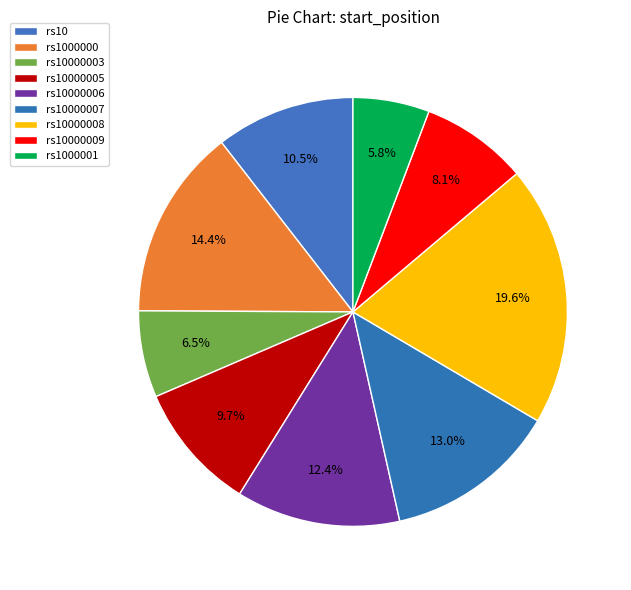

How many slices are in this pie chart?

9